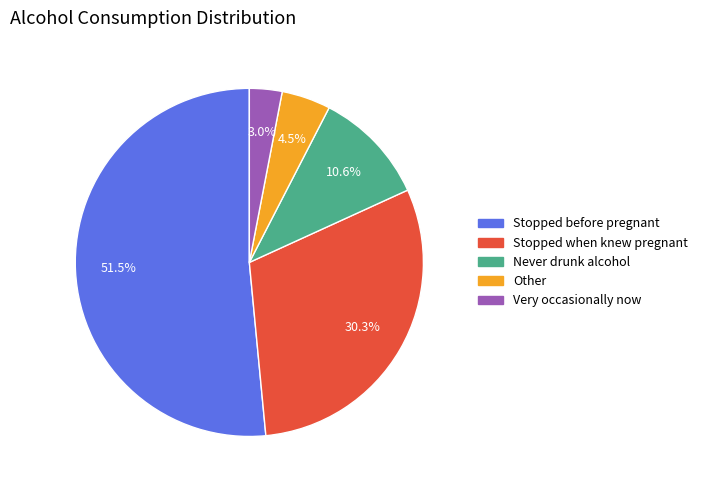

Is there a majority slice in this chart?

Yes